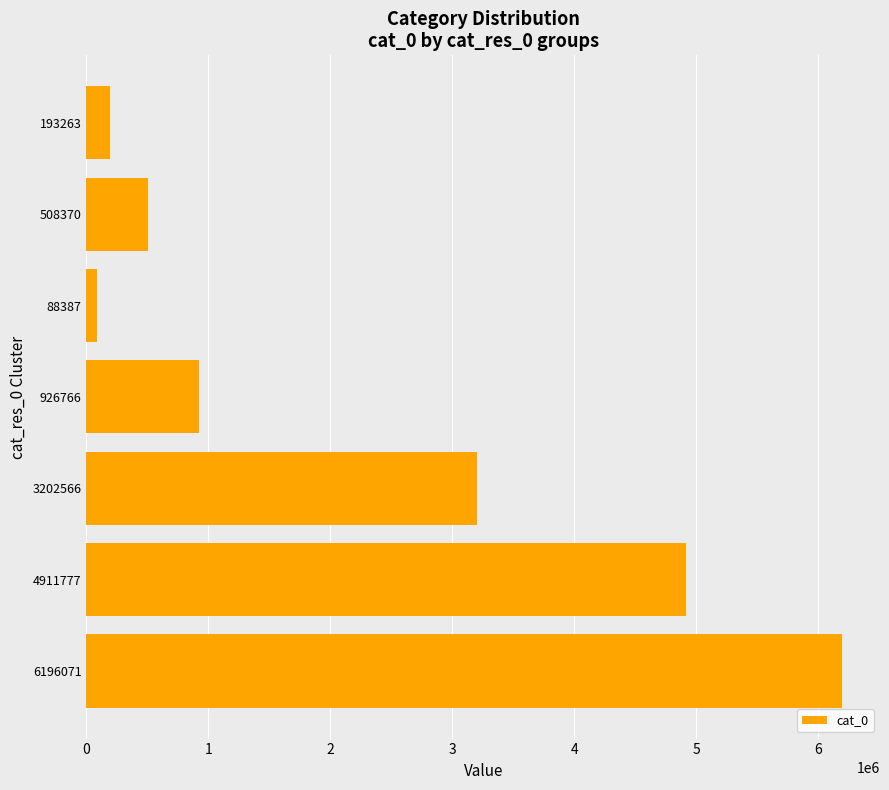

What is the change in value from 6196071 to 193263?

-6002808